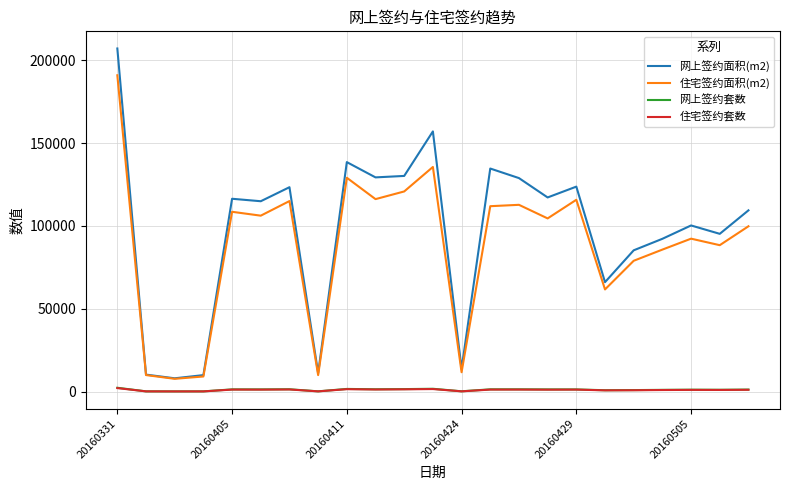

At how many categories does at least one series exceed 50706?

18